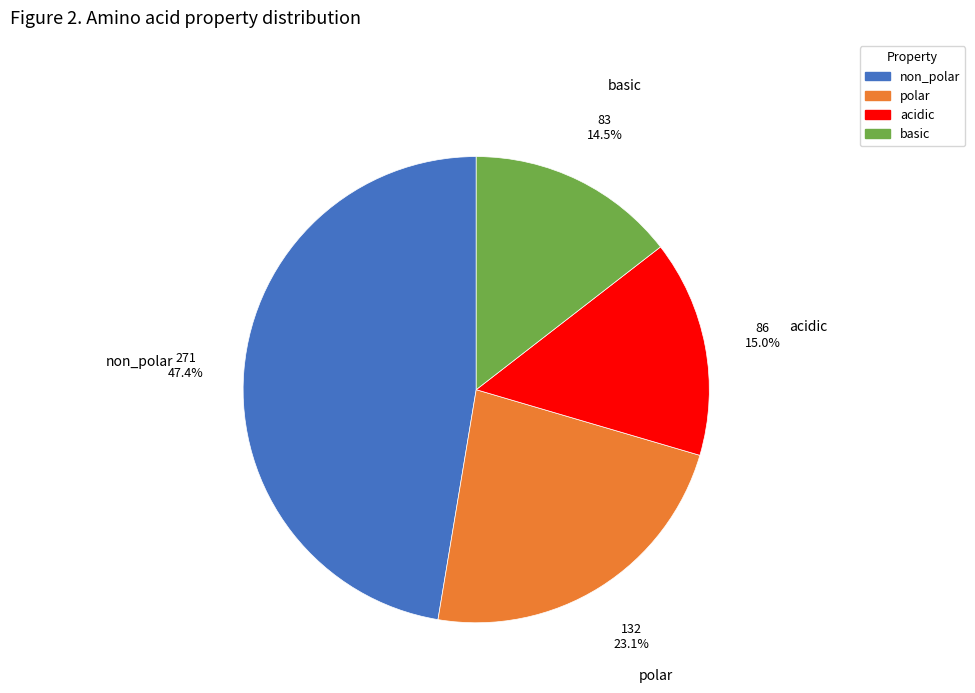

Rank the categories by value from highest to lowest.

non_polar, polar, acidic, basic